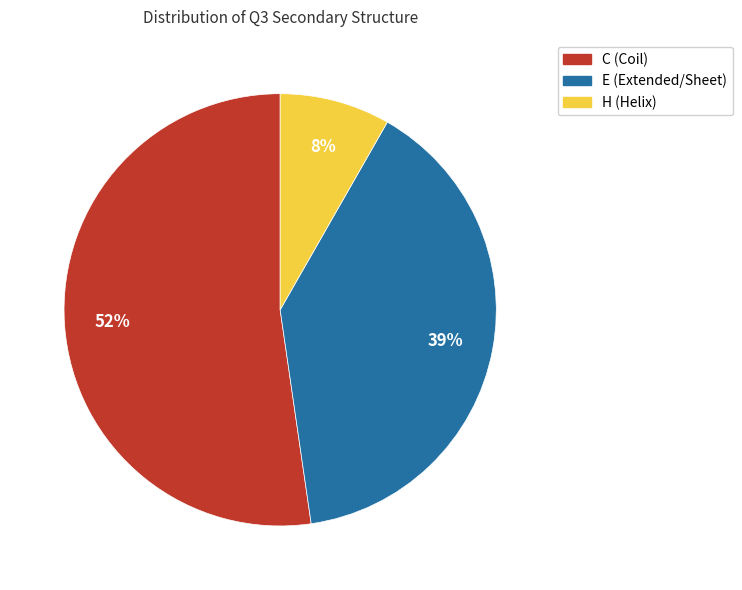

The H slice represents 8% of the pie. True or false?

True